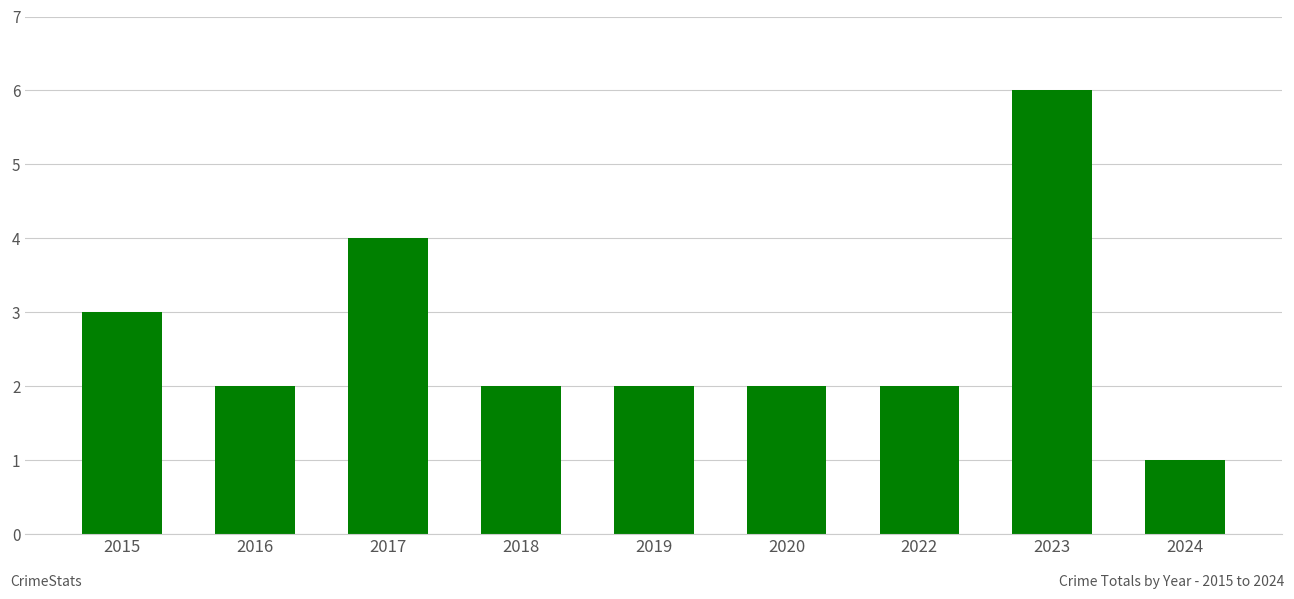

The value at 2023 is 2. True or false?

False